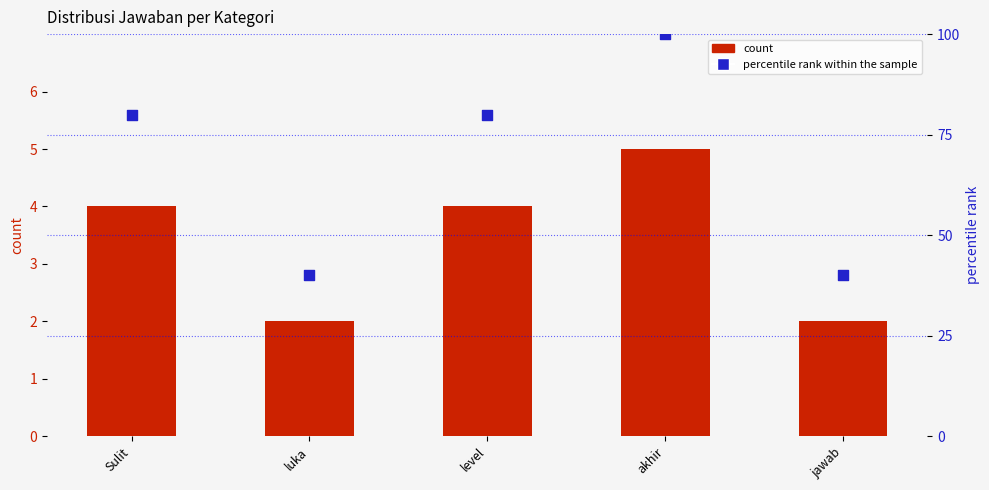

What is the total value across all series at akhir?

105